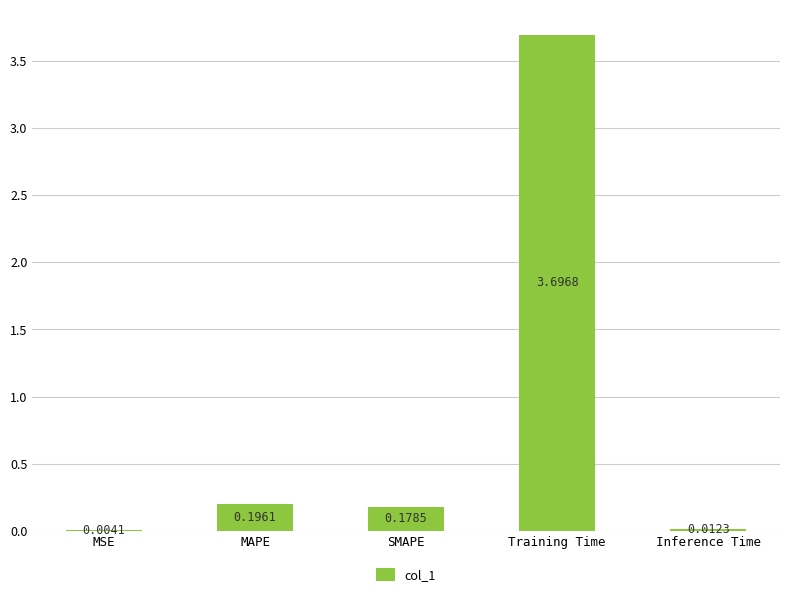

What value does the data have at Training Time?

3.7